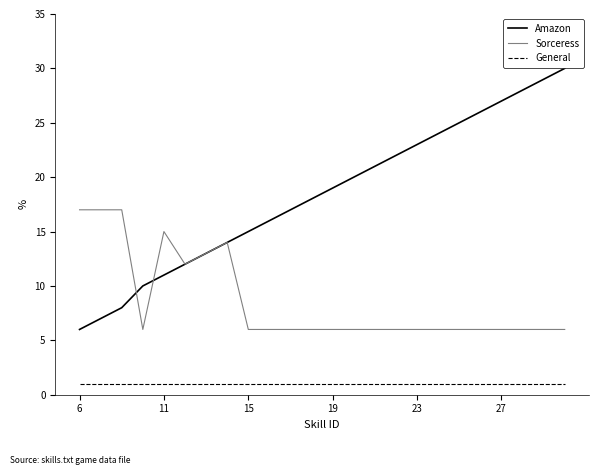

Rank the series by their maximum value, from lowest to highest.

General, Sorceress, Amazon